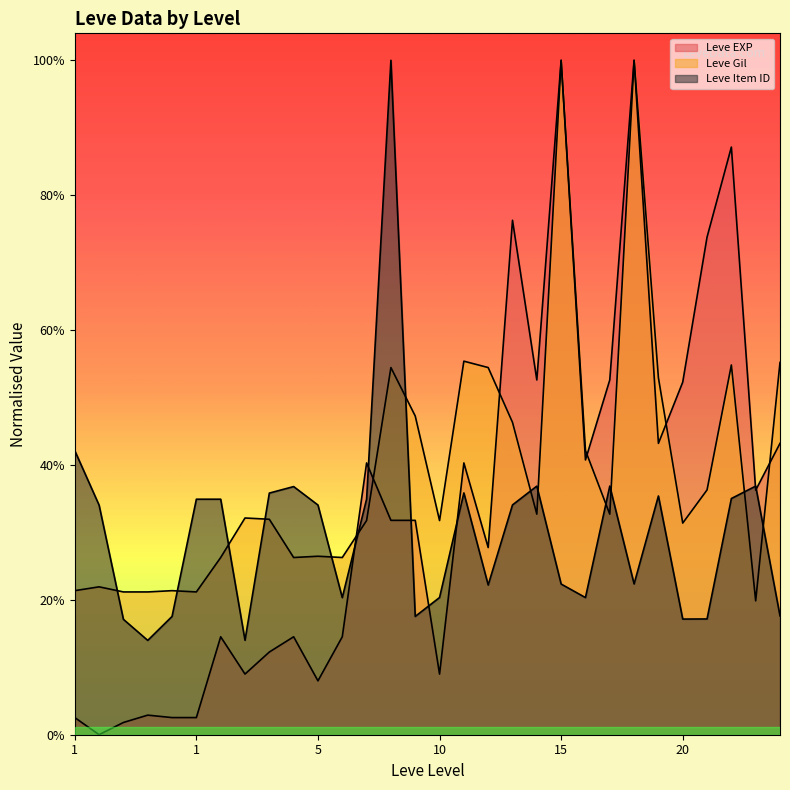

What is the difference between the second highest and second lowest values in the Leve Gil series?

19707.0